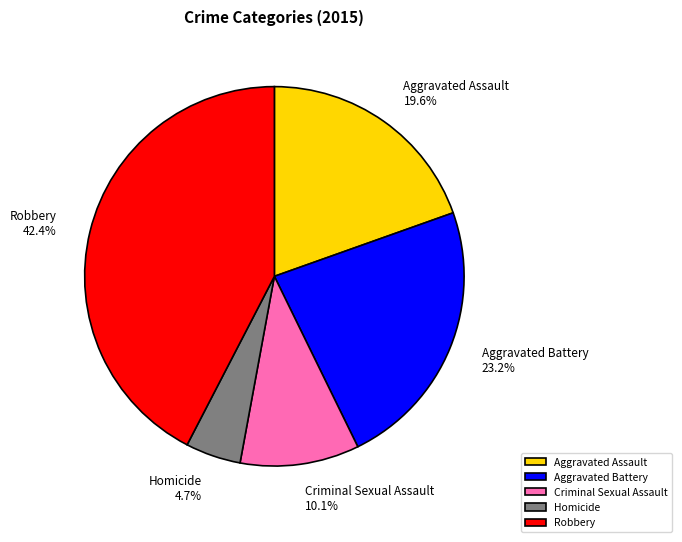

How many segments does this pie chart have?

5